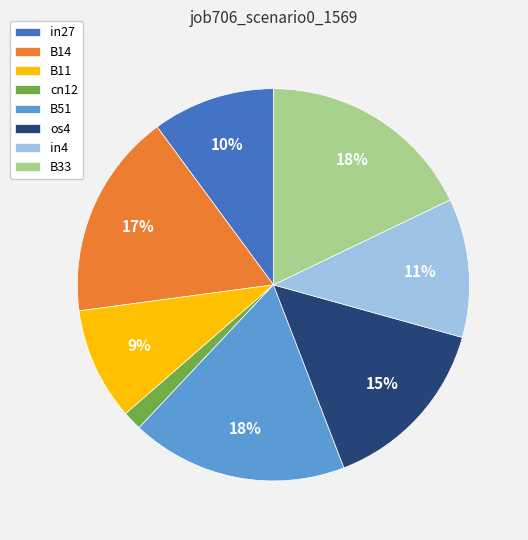

To the nearest percent, what percentage of the pie is os4?

15%